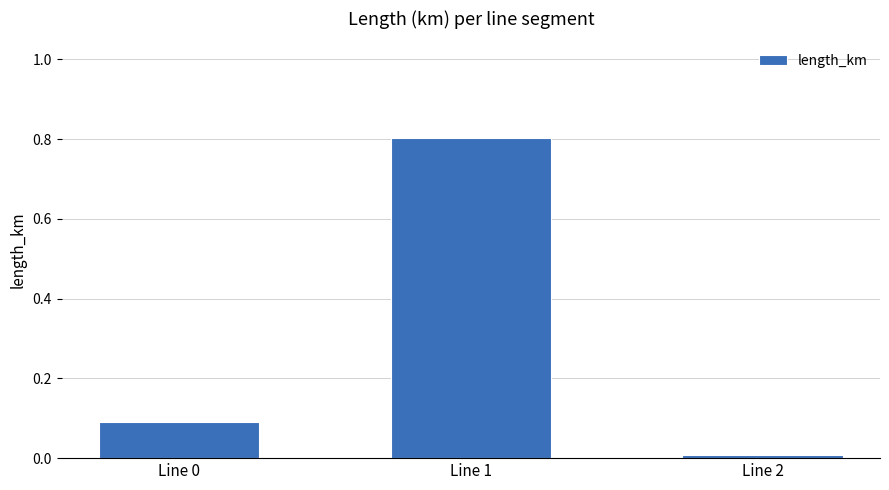

Which has a higher value, Line 0 or Line 1?

Line 1